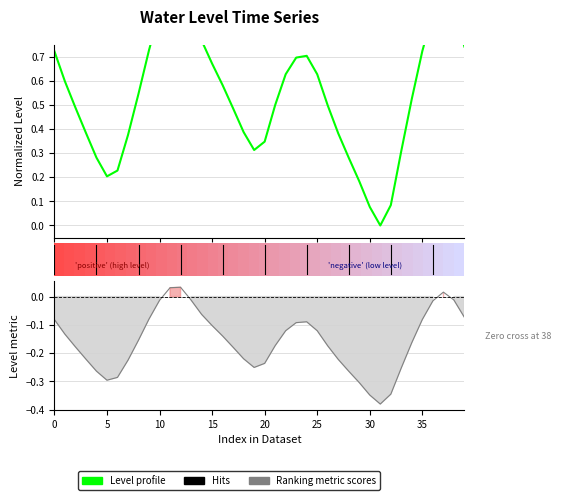

What is the average value of the Water Level (m) series?

-0.2